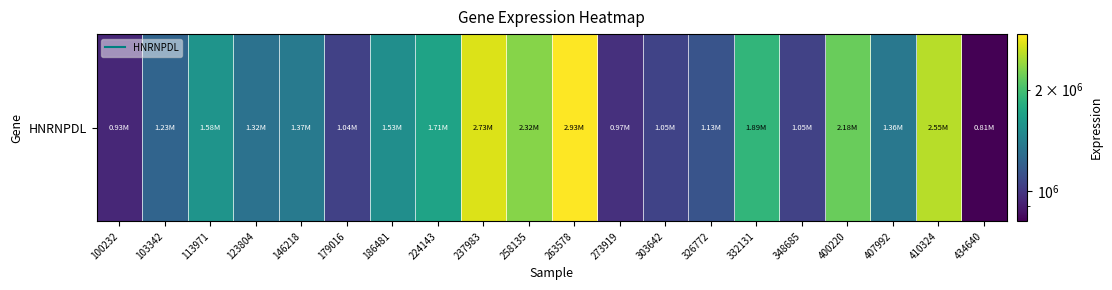

Reading left to right, list all the values displayed in this chart.

100232=934438	103342=1228538	113971=1575747	123804=1318157	146218=1372994	179016=1040691	186481=1527571	224143=1711775	237983=2731278	258135=2322411	263578=2929112	273919=968960	303642=1050679	326772=1131344	332131=1892129	348685=1047029	400220=2183050	407992=1358743	410324=2553569	434640=811088